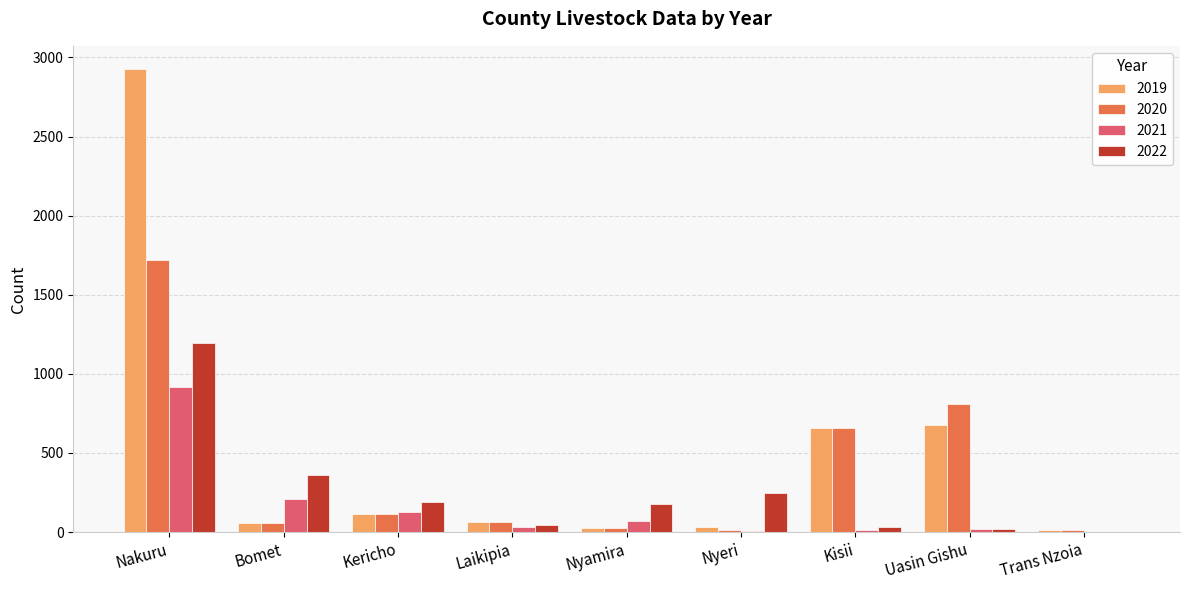

What is the highest value of the 2022 series?

1197